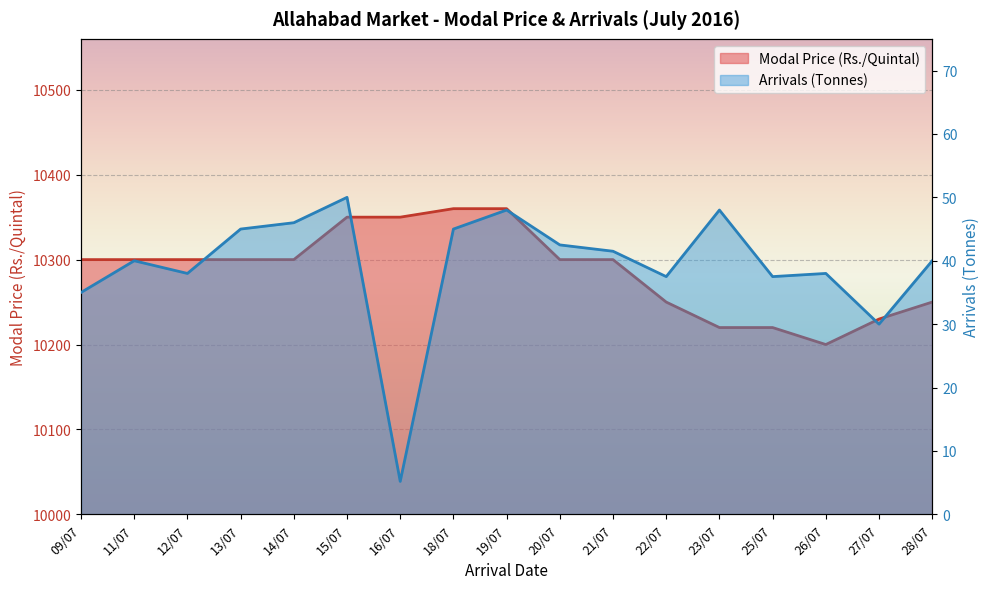

True or false: Modal Price (Rs./Quintal) and Arrivals (Tonnes) cross at least once.

False